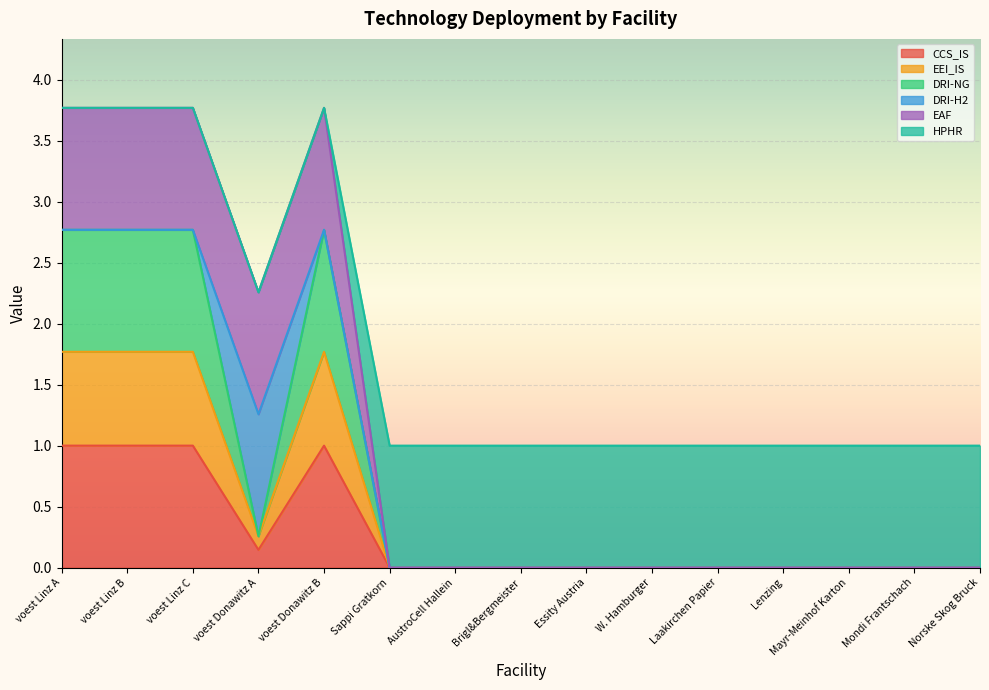

Rank the categories by DRI-NG value from highest to lowest.

voest Linz A, voest Linz B, voest Linz C, voest Donawitz B, voest Donawitz A, Sappi Gratkorn, AustroCell Hallein, Brigl&Bergmeister, Essity Austria, W. Hamburger, Laakirchen Papier, Lenzing, Mayr-Meinhof Karton, Mondi Frantschach, Norske Skog Bruck